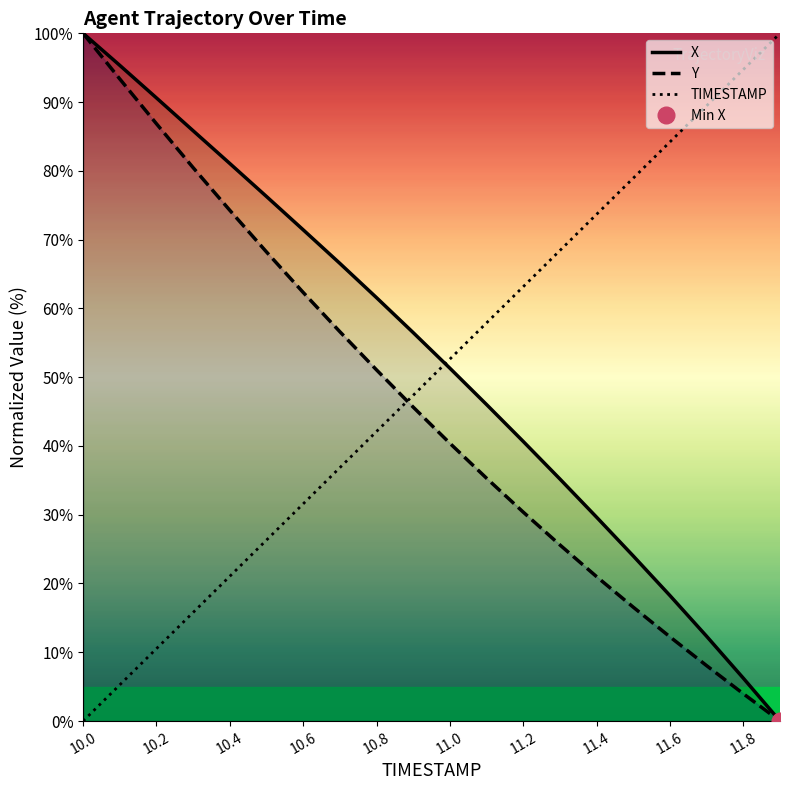

True or false: X has a value of 54.5 at 10.2.

False